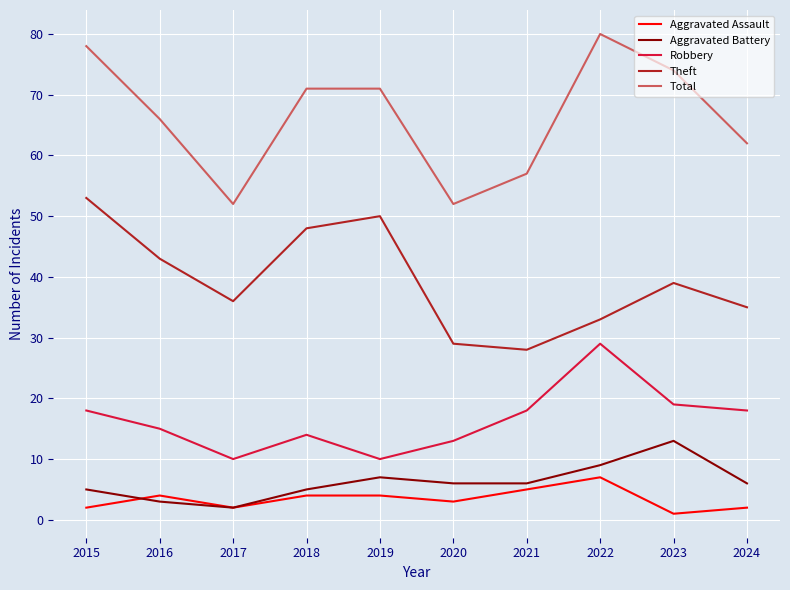

At which label does Aggravated Battery reach its peak?

2023